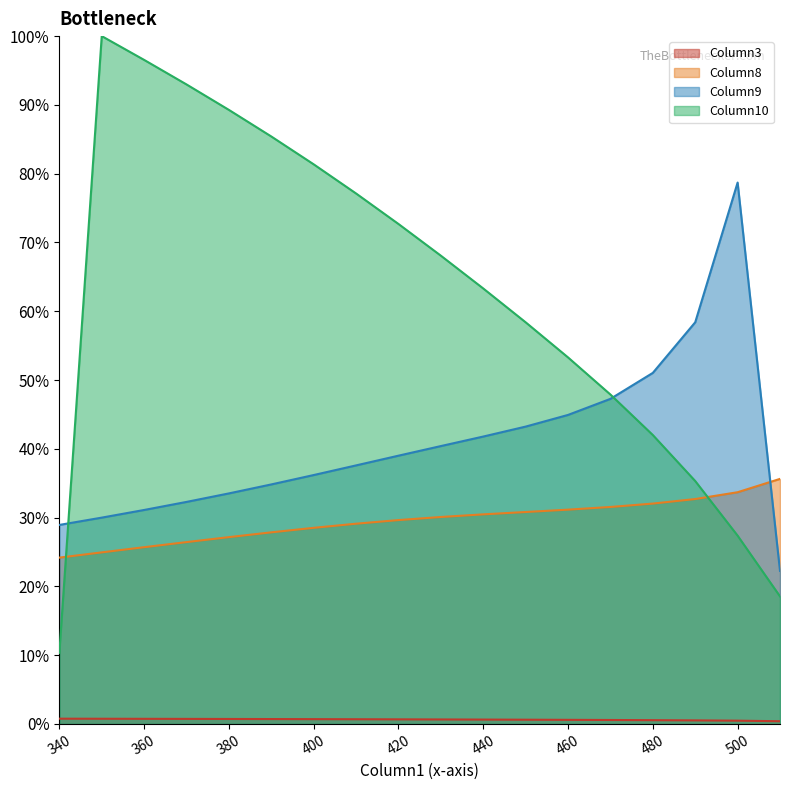

What is the sum of the Column8 values at 460 and 380?

0.6